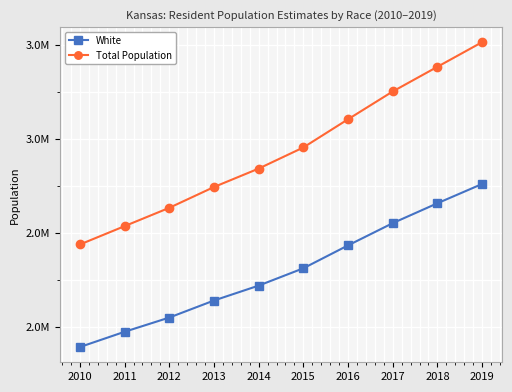

What are all the series names shown in the legend?

White, Total Population